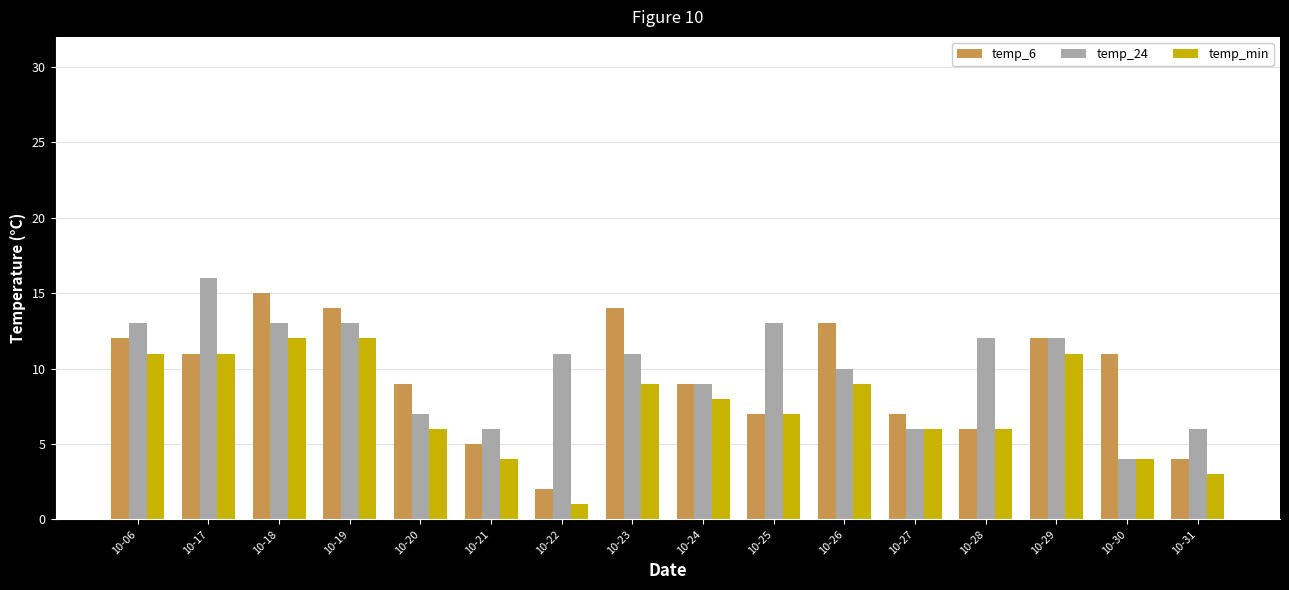

Rank the series by their average value, from highest to lowest.

temp_24, temp_6, temp_min